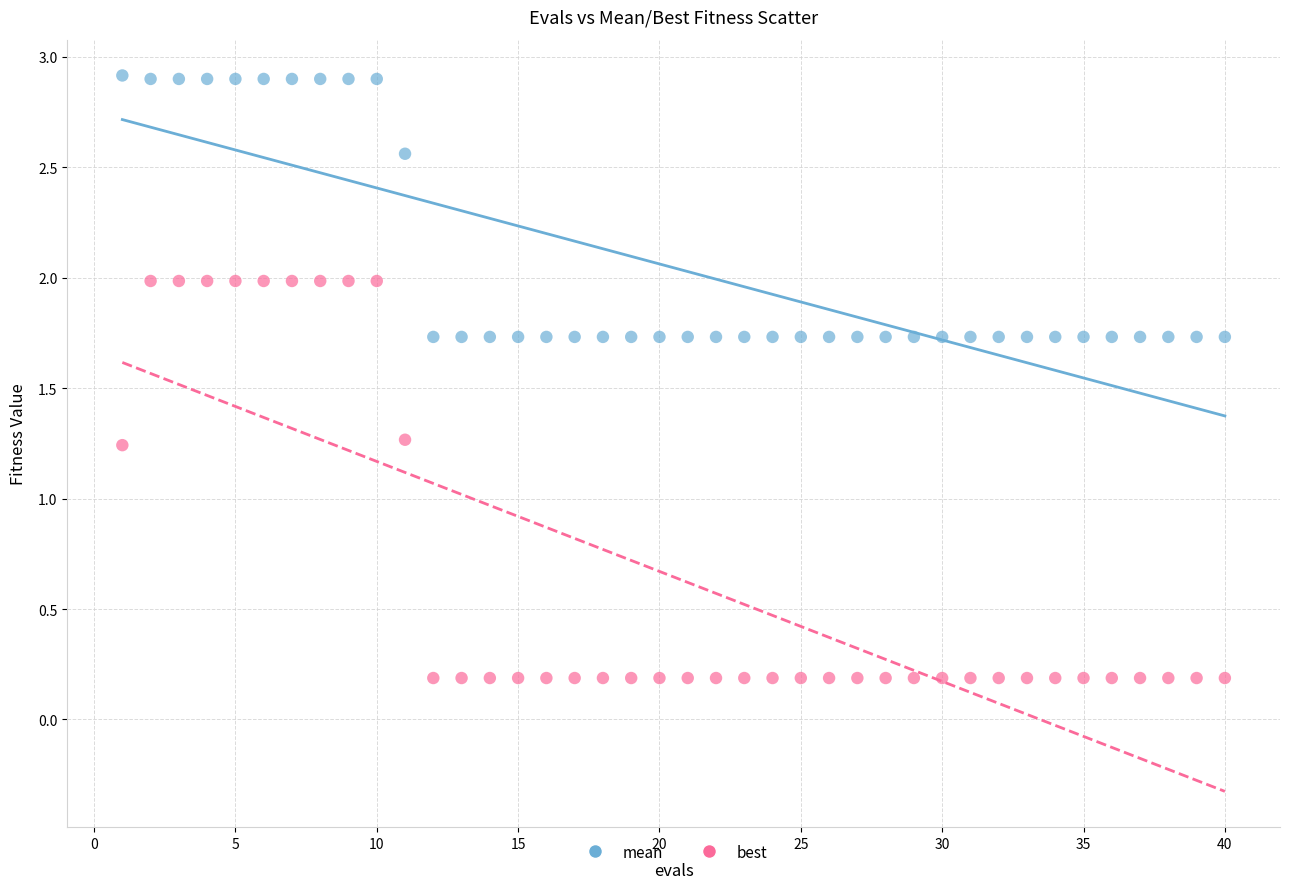

Which series reaches the maximum Y coordinate?

mean